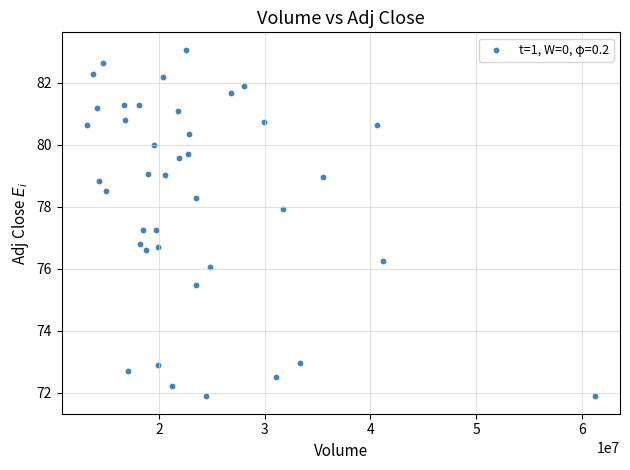

What is the range of Y values (max minus min)?

11.2